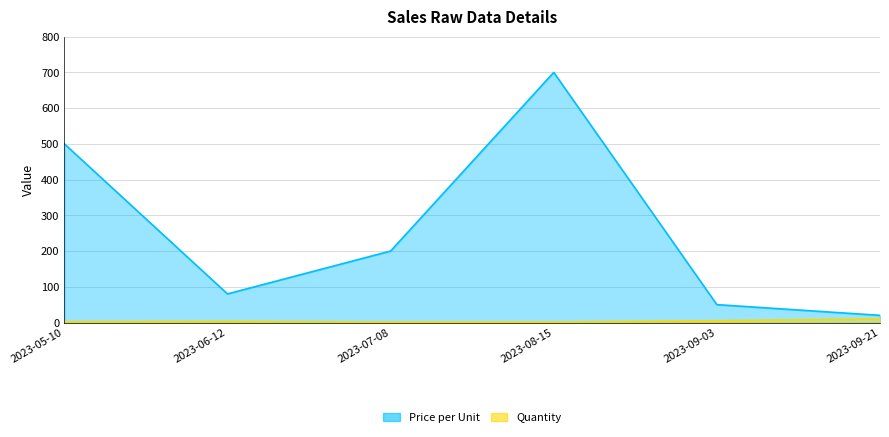

True or false: Quantity and Price per Unit cross at least once.

False